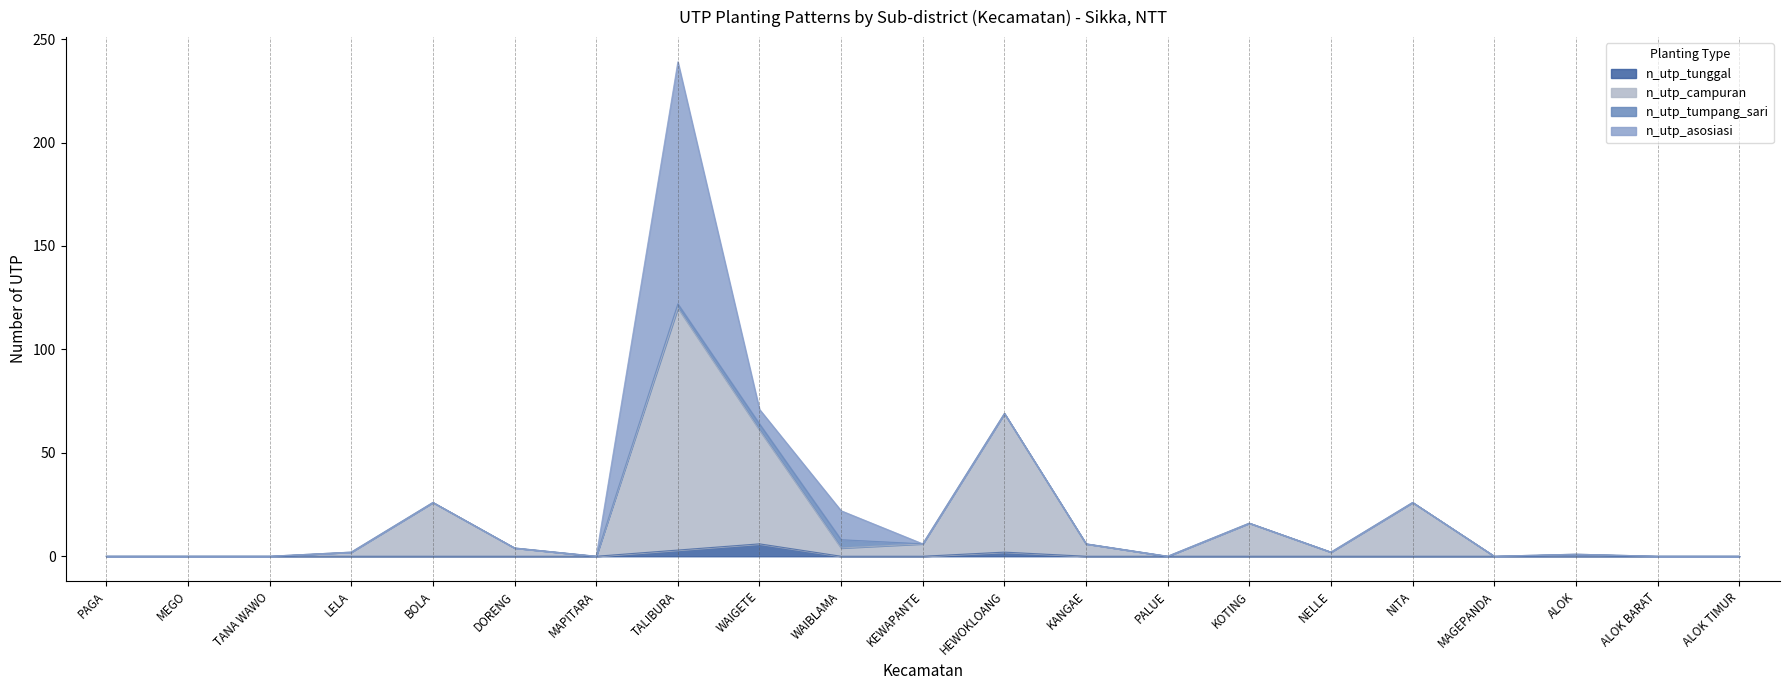

At which category is the sum across all series the highest?

TALIBURA